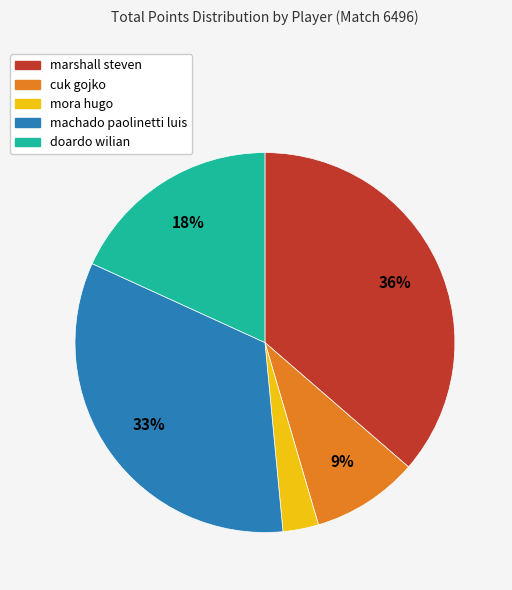

Which has a higher value, machado paolinetti luis or mora hugo?

machado paolinetti luis